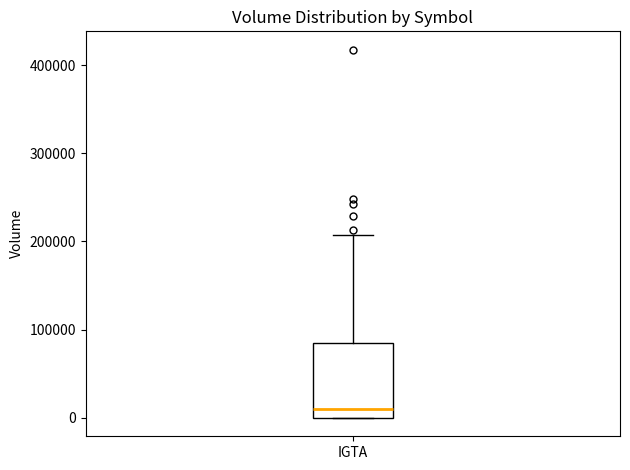

Transcribe this box plot: give where the median line is, the range the box spans, and where the two whiskers end, as read against the y-axis. The values are not printed on the chart, so give them approximately, as read against the axis.

median 10000, box 0 to 80000, whiskers 0 to 210000